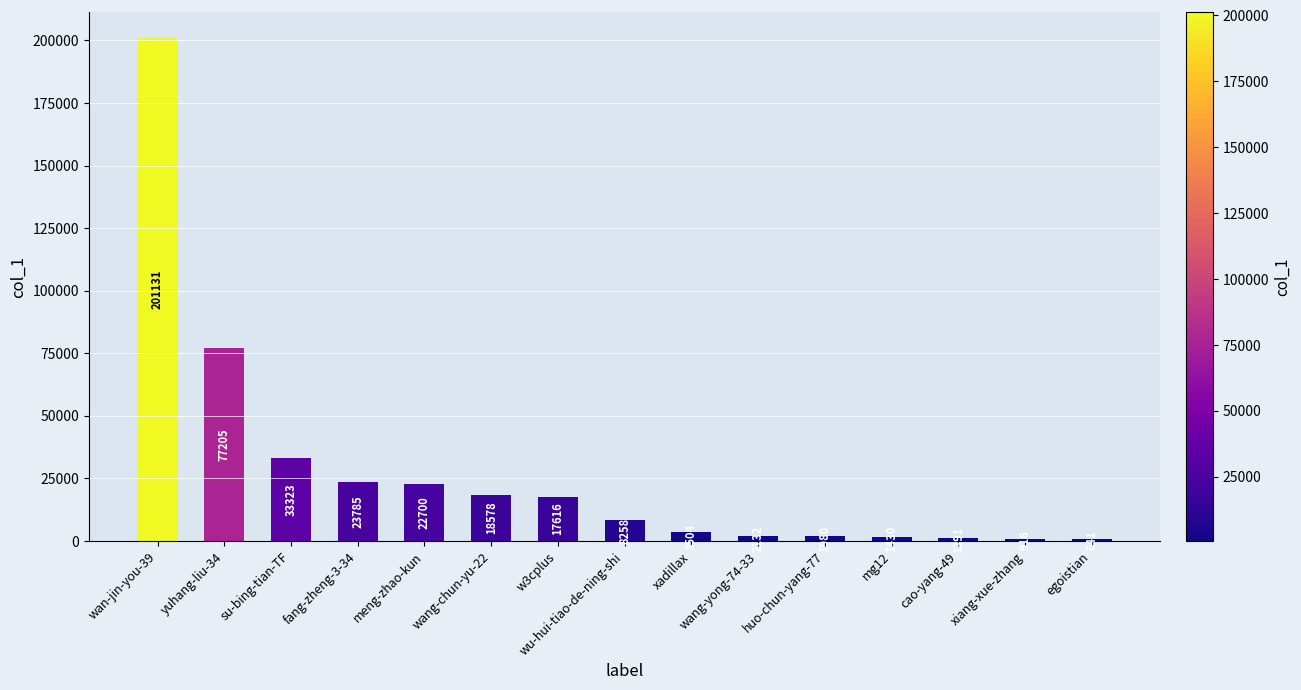

What is the difference between the values at xiang-xue-zhang and yuhang-liu-34?

76289